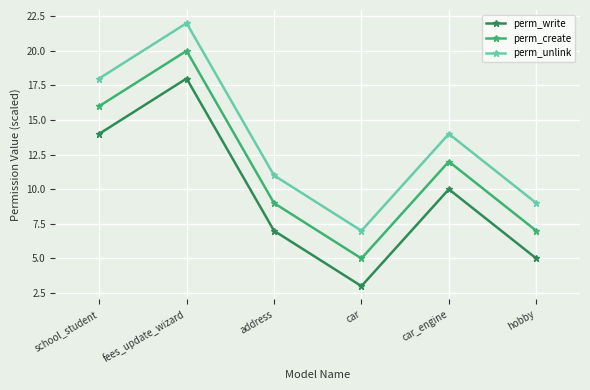

What is the average value of the perm_write series?

10